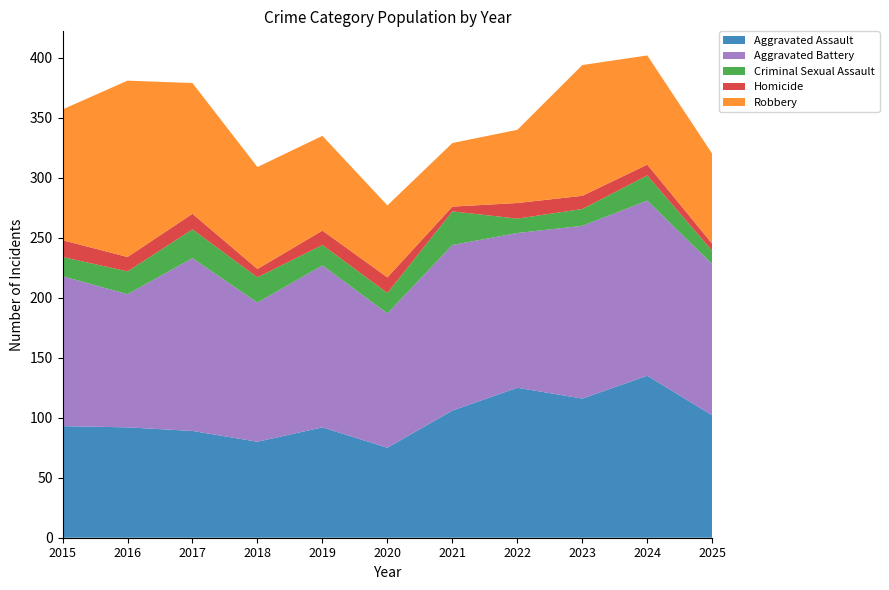

Reading left to right, transcribe all the data shown in this chart.

Aggravated Assault: 93	92	89	80	92	75	106	125	116	135	102
Aggravated Battery: 125	111	144	116	135	112	138	129	144	146	126
Criminal Sexual Assault: 16	19	24	21	17	17	28	12	14	21	11
Homicide: 14	12	13	7	12	13	4	13	11	9	6
Robbery: 109	147	109	85	79	60	53	61	109	91	75